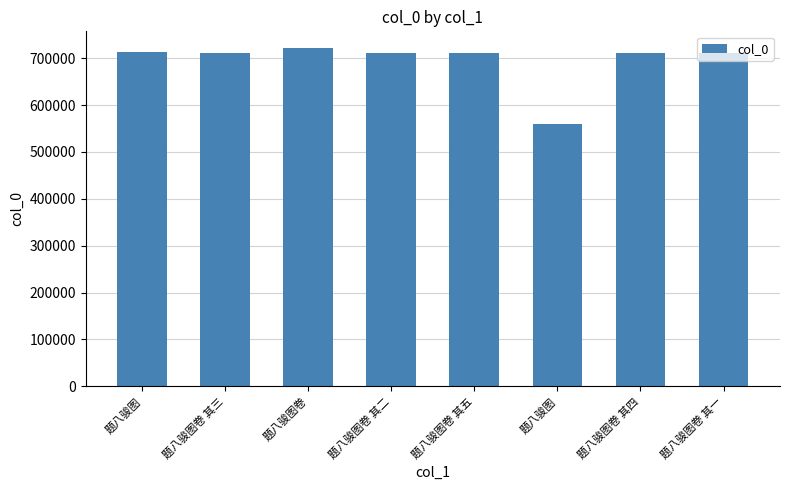

List the labels in order of value, smallest first.

题八骏图, 题八骏图卷 其一, 题八骏图卷 其二, 题八骏图卷 其三, 题八骏图卷 其四, 题八骏图卷 其五, 题八骏图, 题八骏图卷